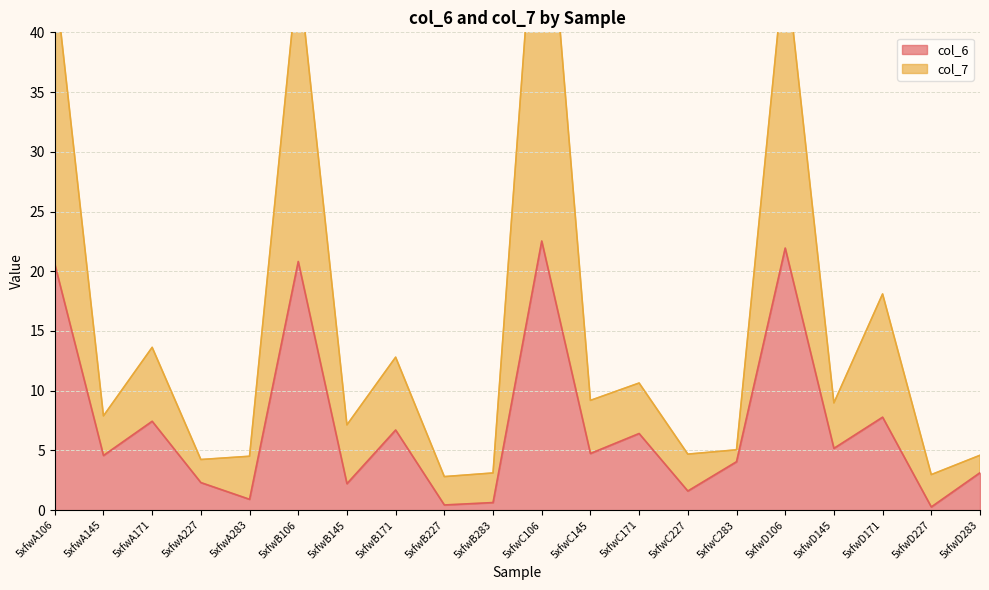

Where is col_6 nearest to the value 11?

5xfwD171